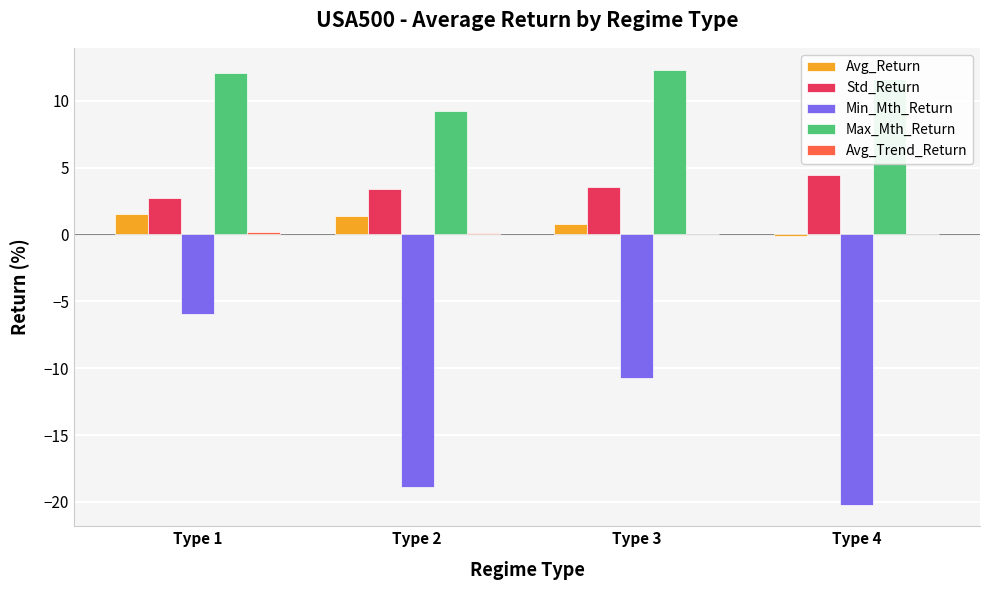

At which category is the sum across all series the highest?

Type 1